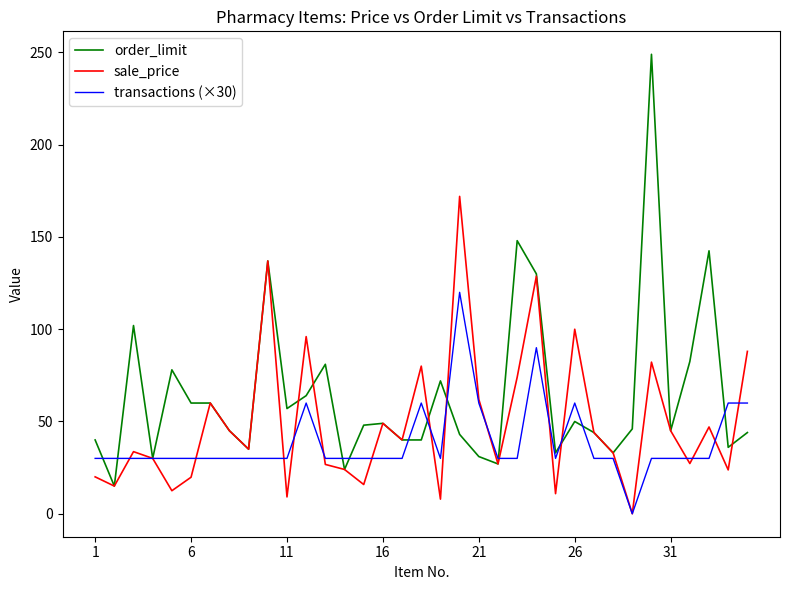

Count the number of categories in the chart.

35